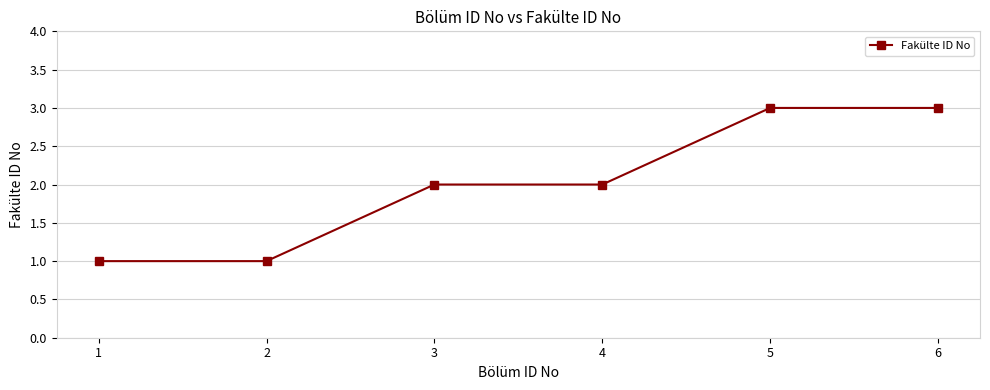

What is the sum of the values at 2 and 5?

4